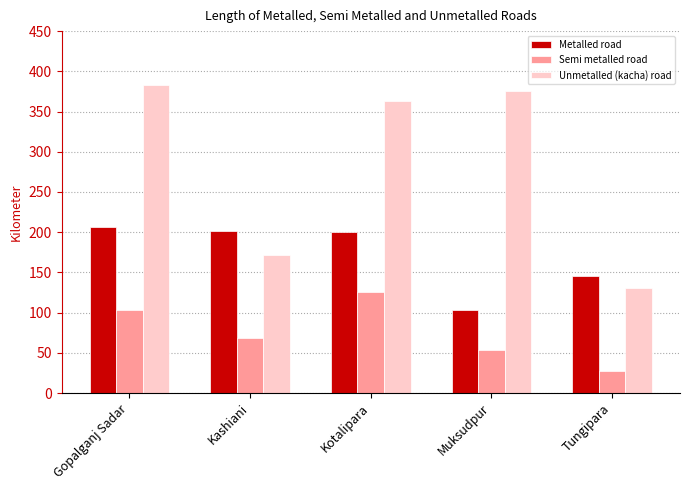

What position from the right is Tungipara?

1